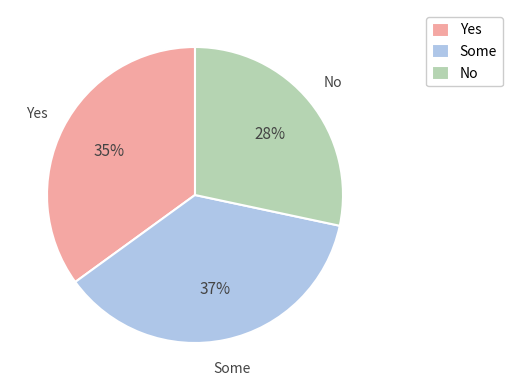

To the nearest percent, what is the average slice percentage?

33%